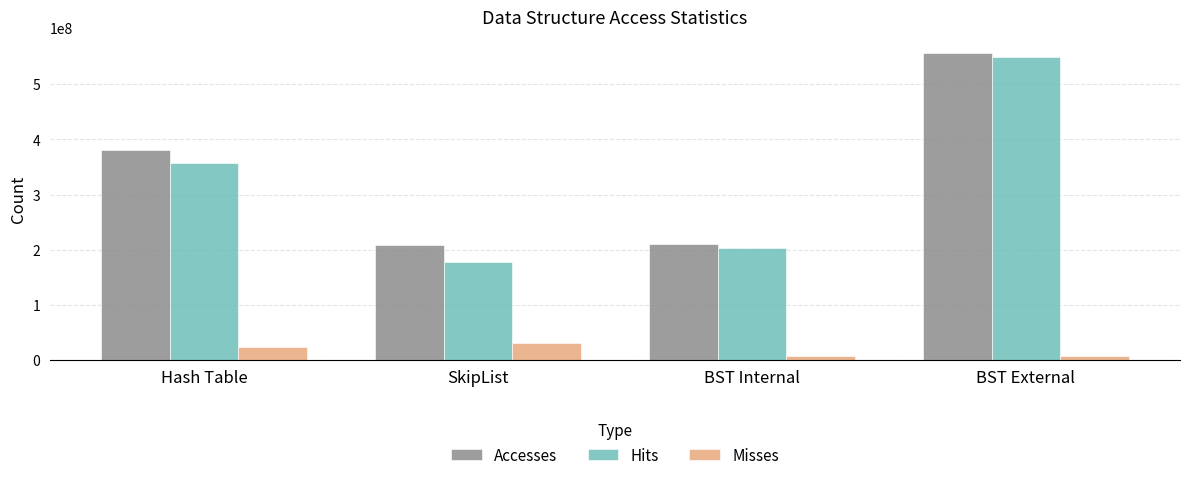

Which series has the largest range (max minus min)?

Hits